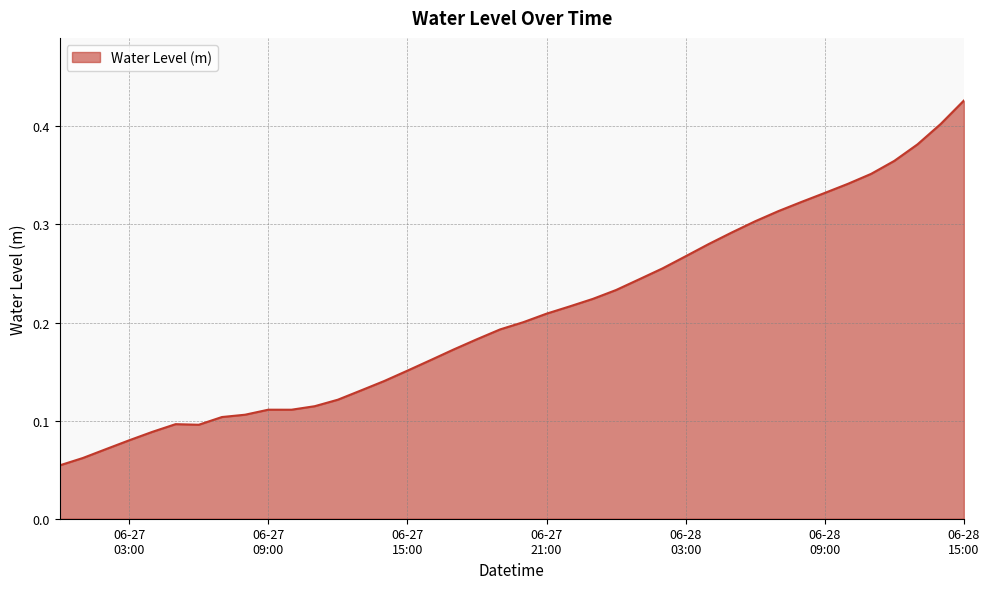

Does the chart have visible grid lines?

Yes